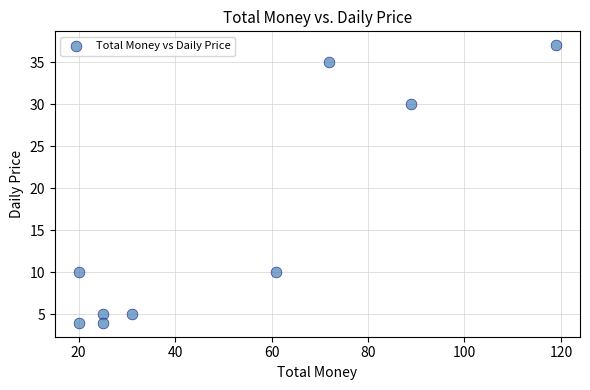

What is the average Y value?

16